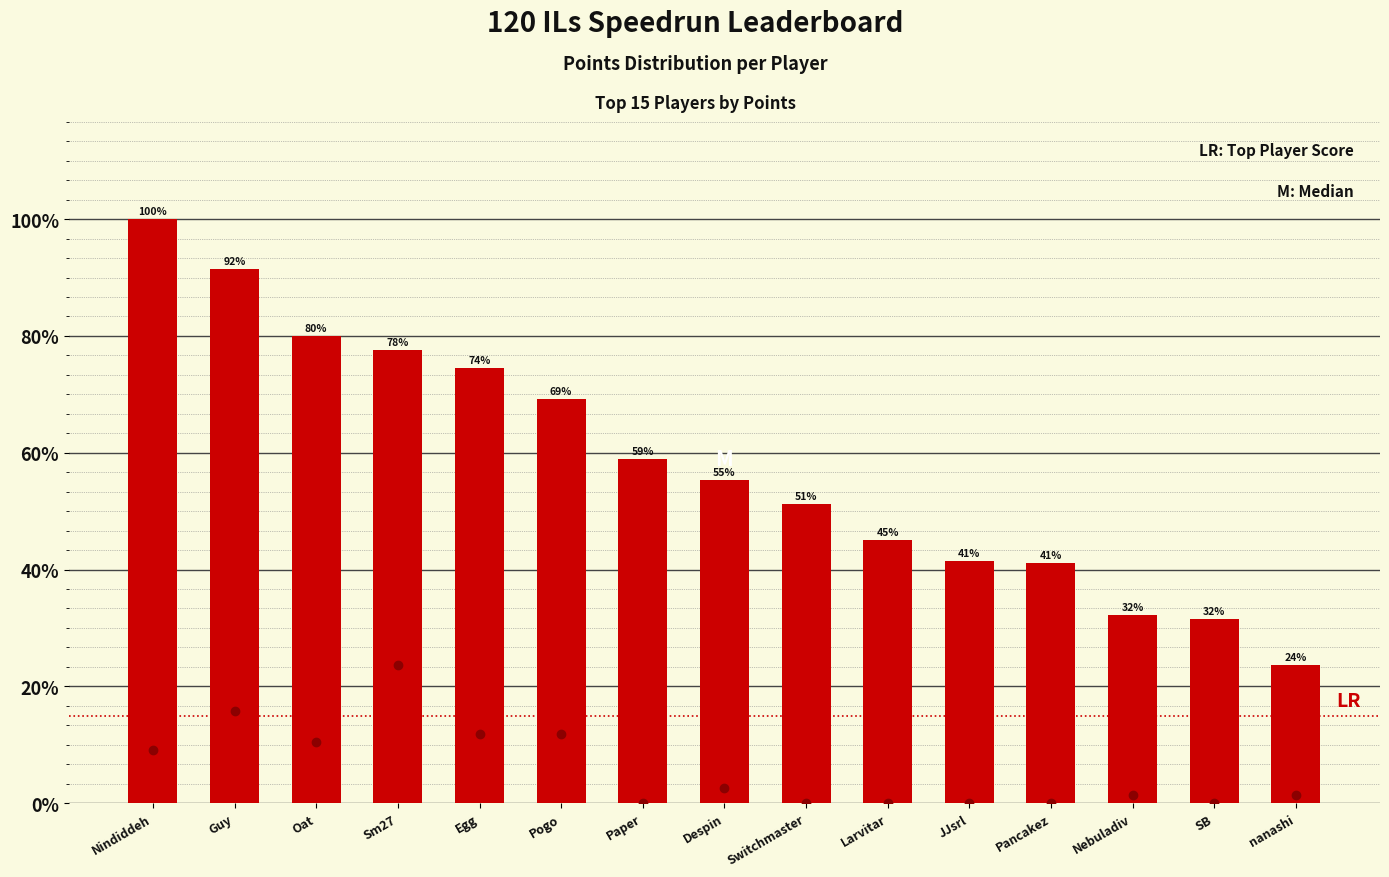

How many values in the Medals series exceed 1?

7